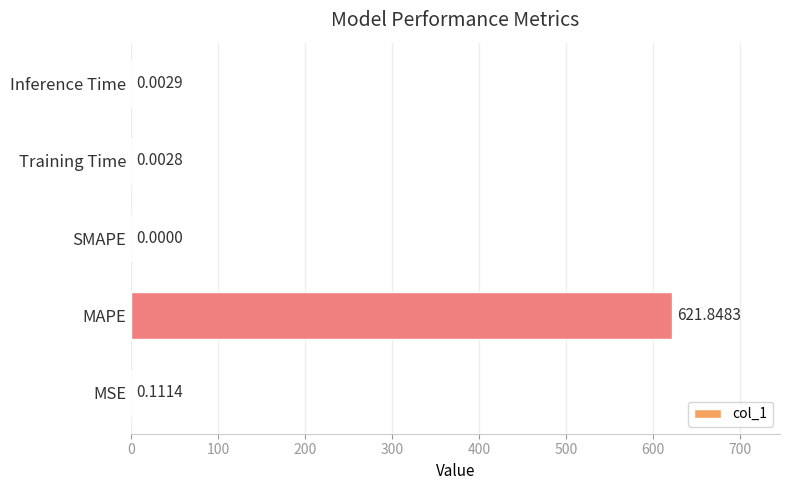

Which label corresponds to the largest value in the chart?

MAPE